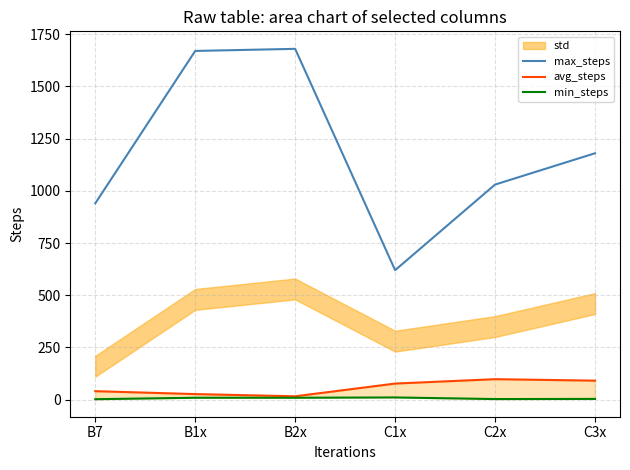

At which label does max_steps reach its minimum?

C1x